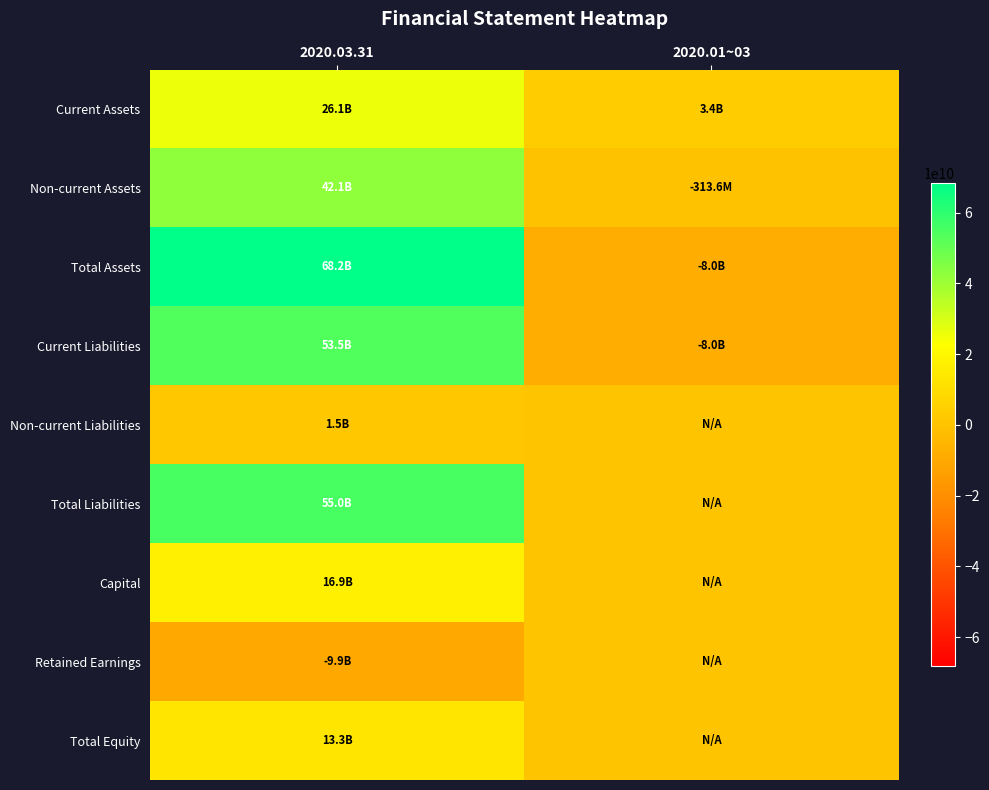

At which category does the chart reach its minimum across all series?

2020.03.31